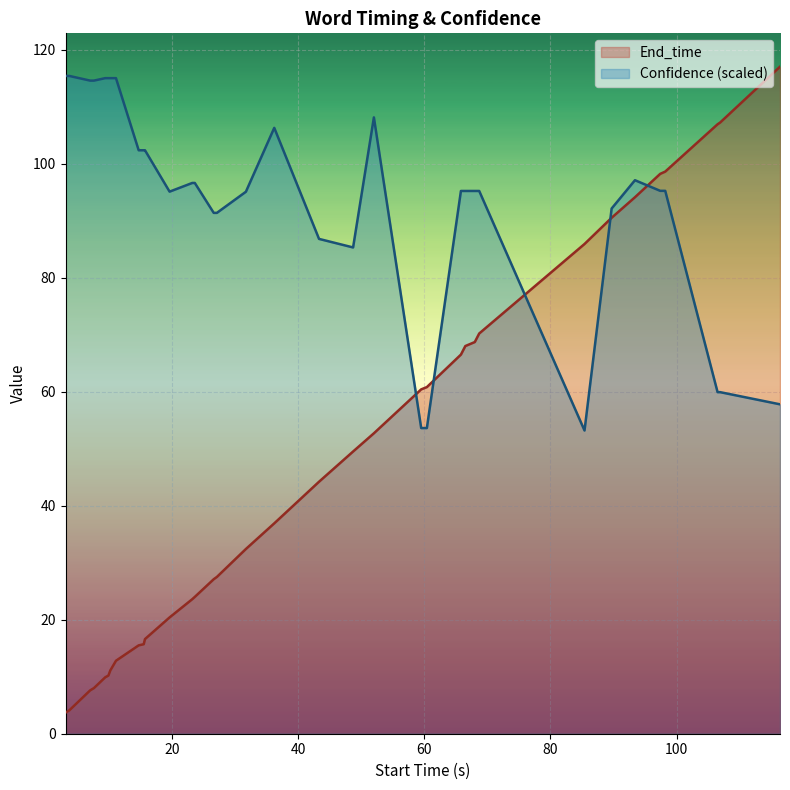

What is the minimum value shown in the chart?

3.7